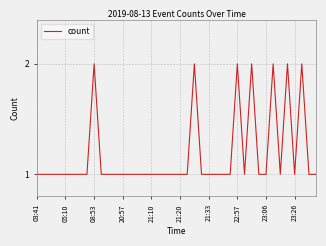

Is it true that the value at 21:33 is 0?

False